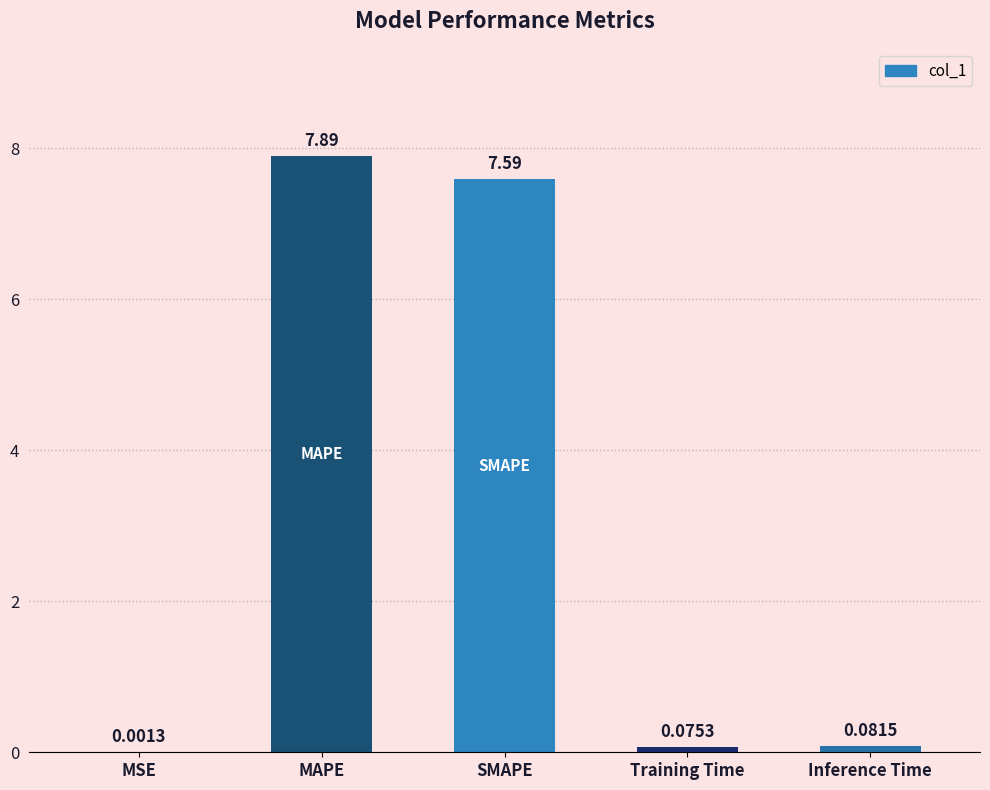

Between MSE and MAPE, which is larger?

MAPE